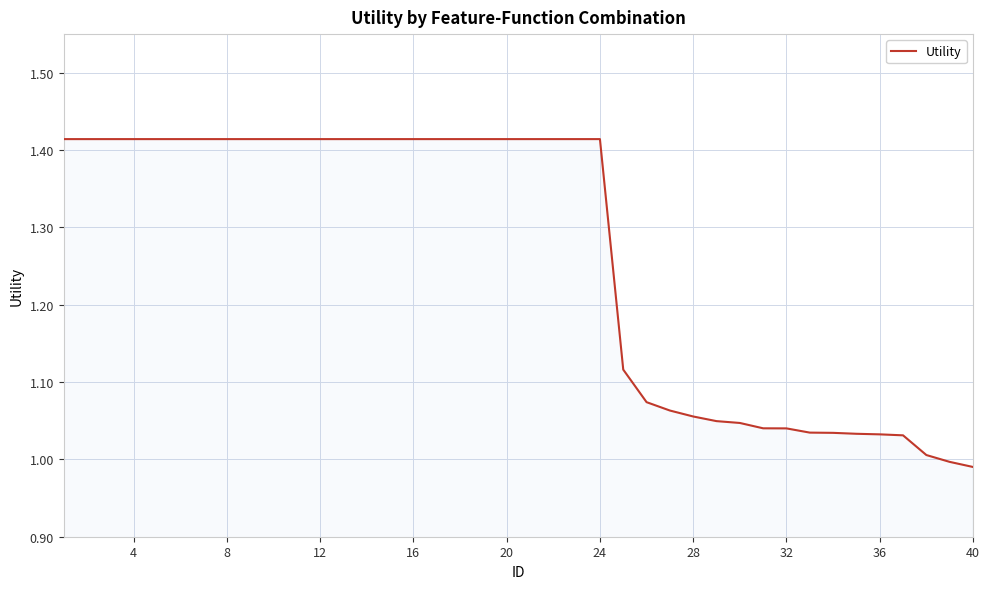

What is the difference between the maximum and minimum values?

0.4